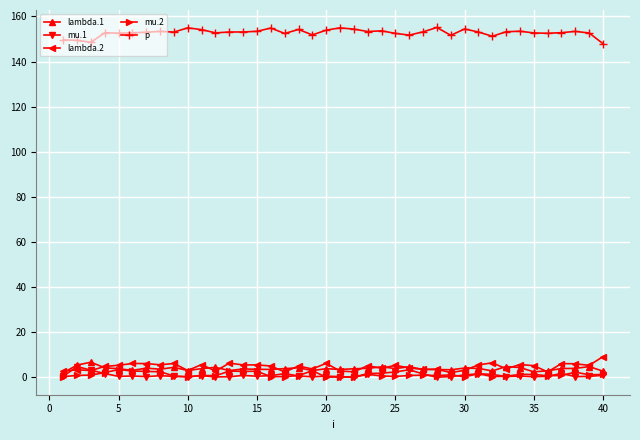

Which series ends up on top after the final intersection of lambda.2 and lambda.1?

lambda.2